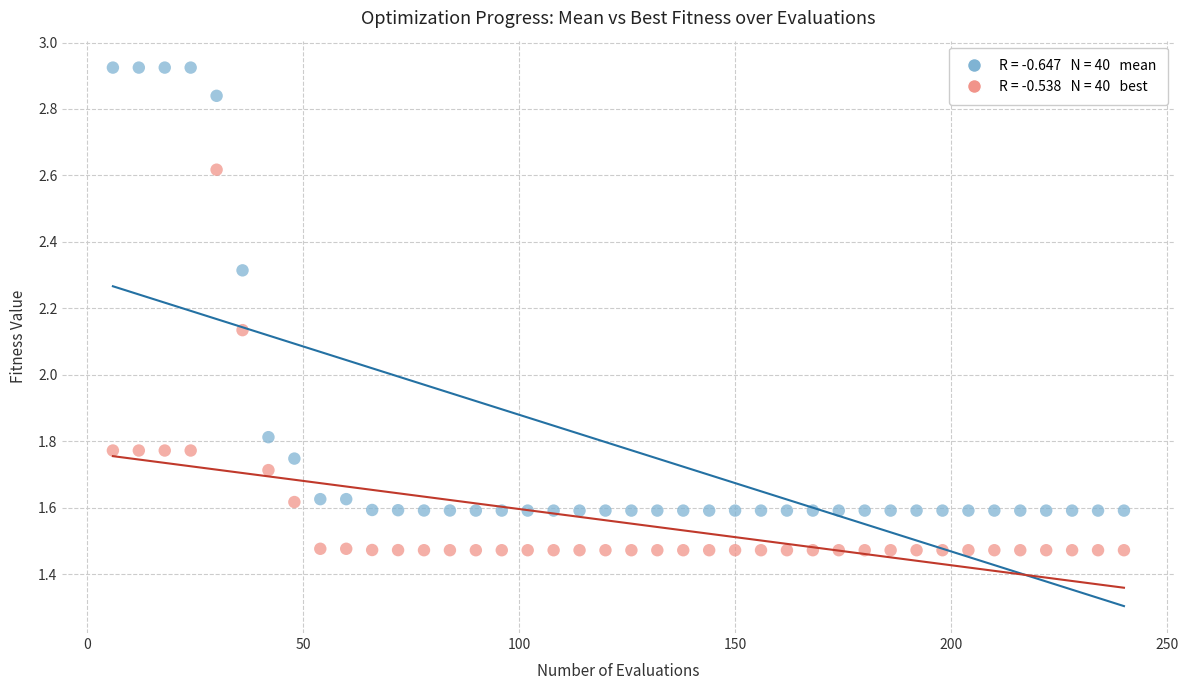

Across all data points, what is the range of X values (max minus min)?

234.0